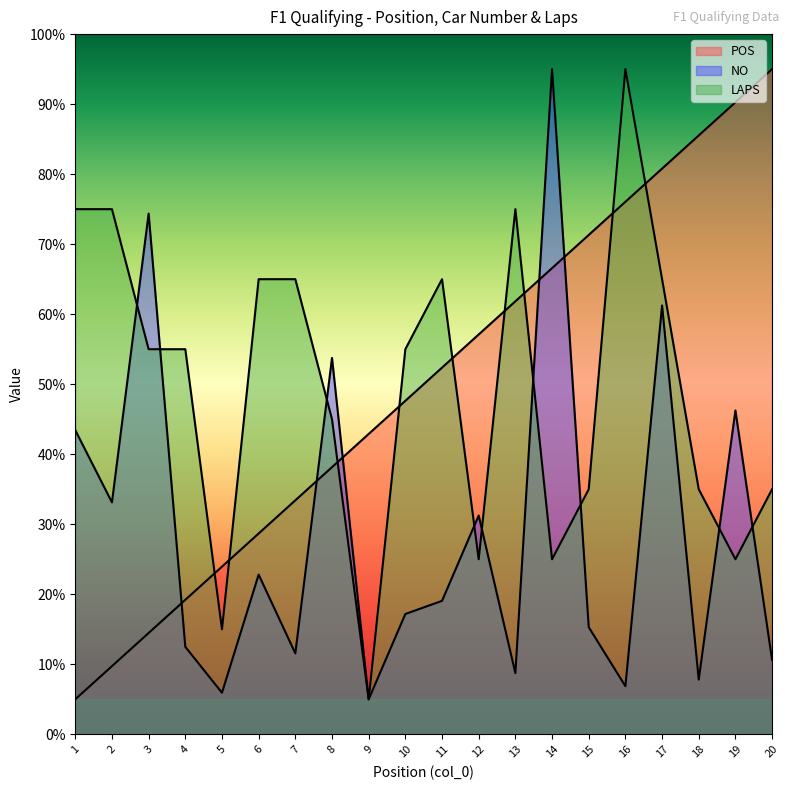

Which series ends up on top after the final intersection of NO and POS?

POS